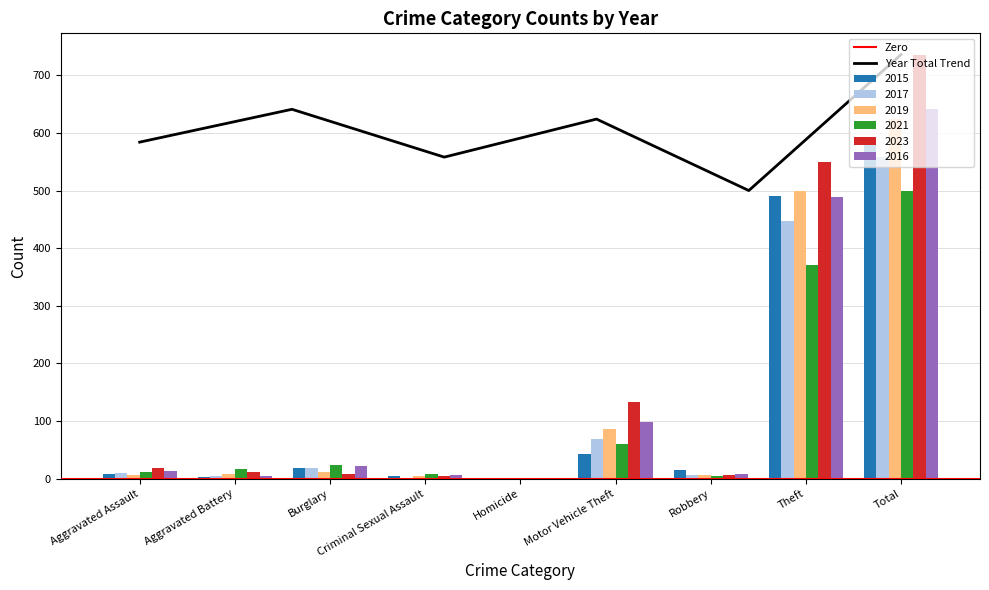

Which category has the highest value in the 2021 series?

Total